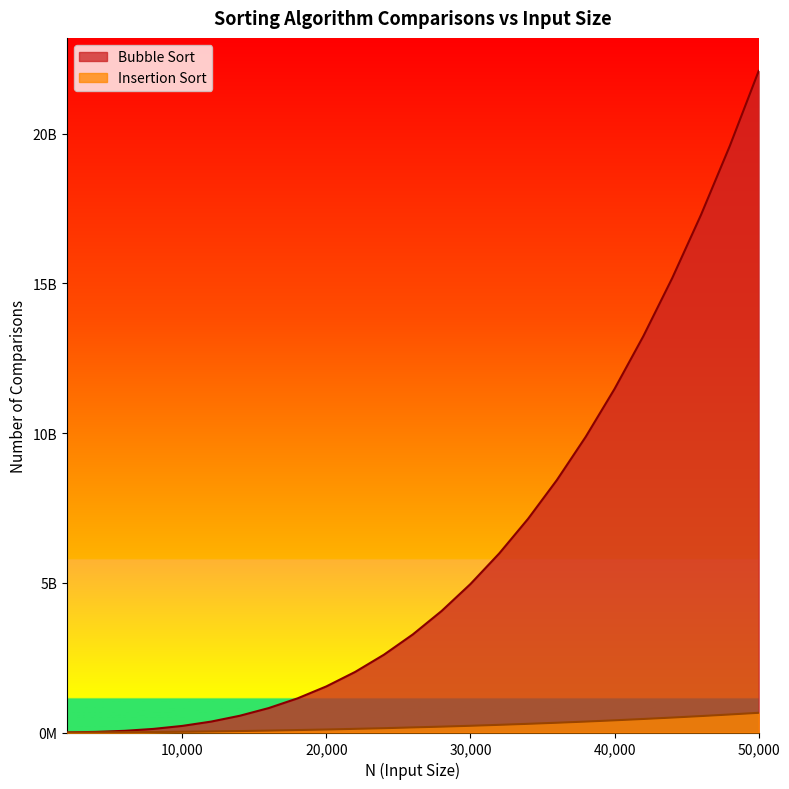

What are all the series names shown in the legend?

Bubble Sort, Insertion Sort